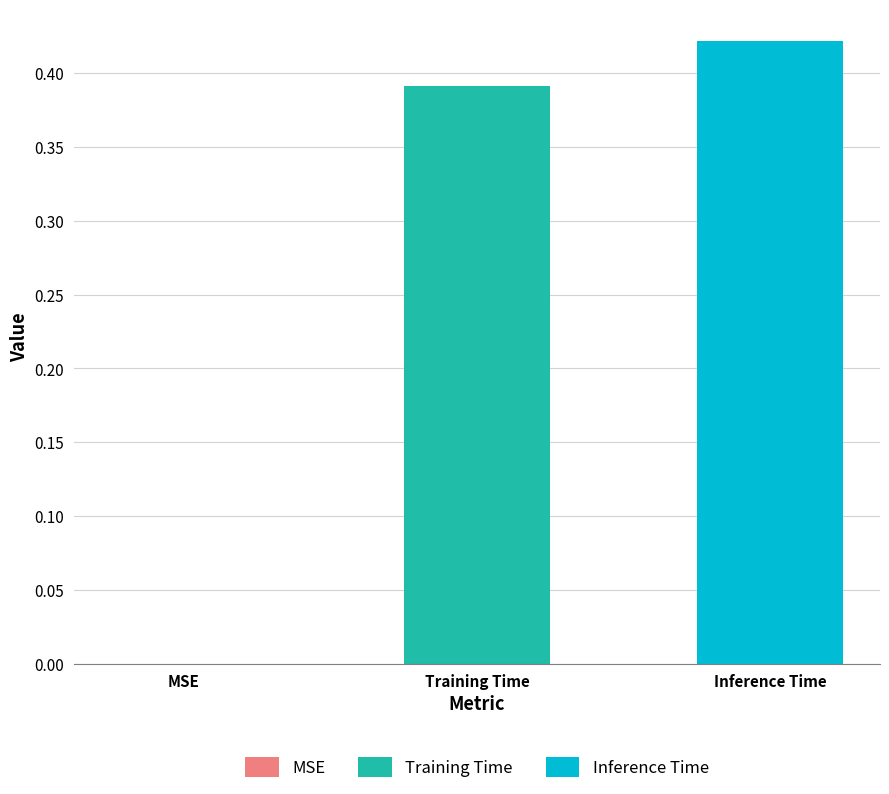

Rank the series by their maximum value, from highest to lowest.

Inference Time, Training Time